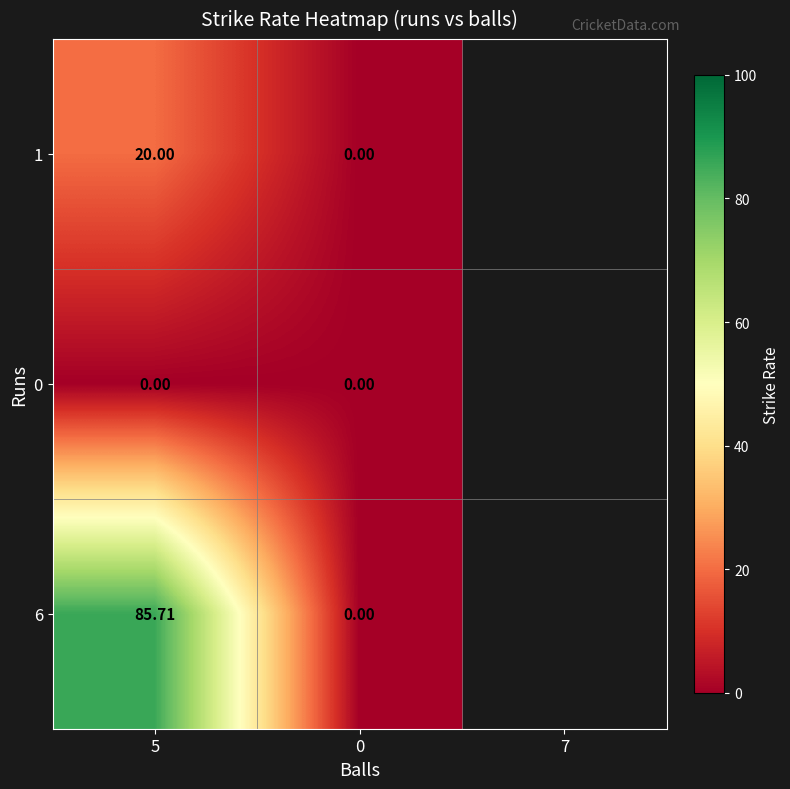

Which series has the largest total across all categories?

6